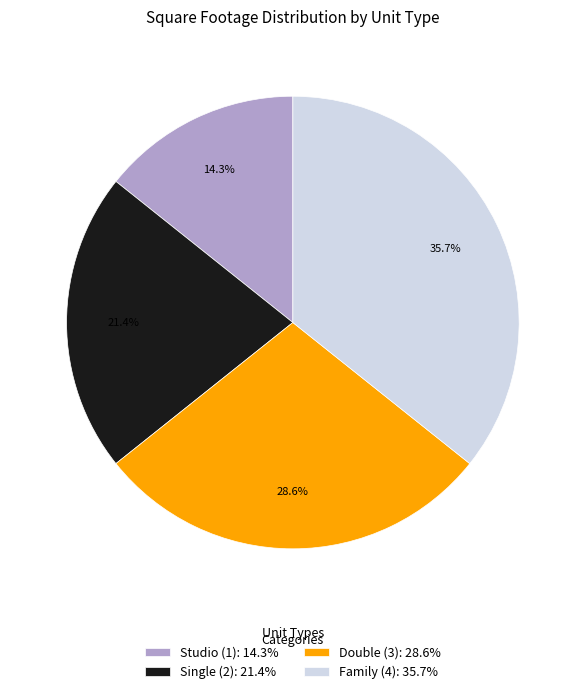

To the nearest percent, what is the combined percentage of Double (3) and Family (4)?

64%